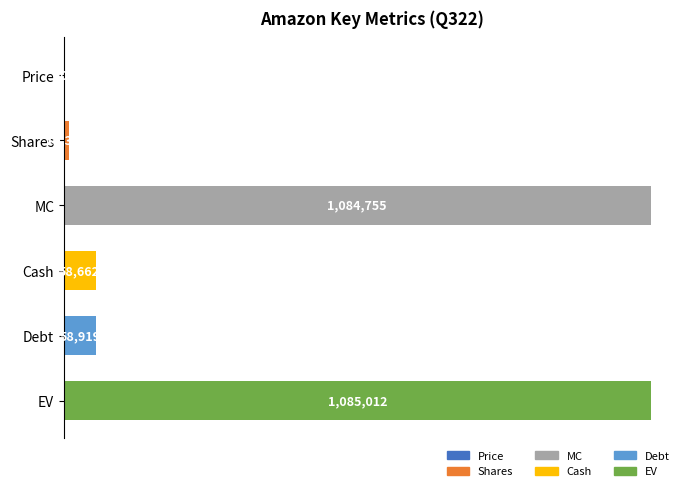

Are the bars horizontal?

Yes